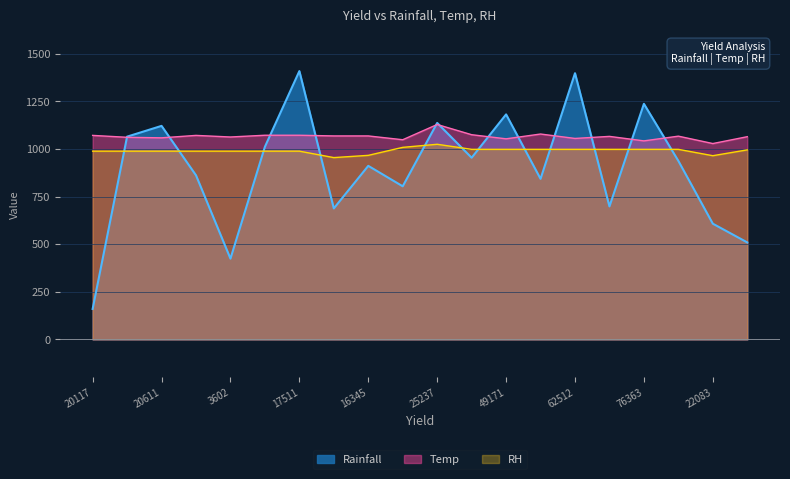

In Temp, how many points are lower than both neighbors (excluding endpoints)?

7